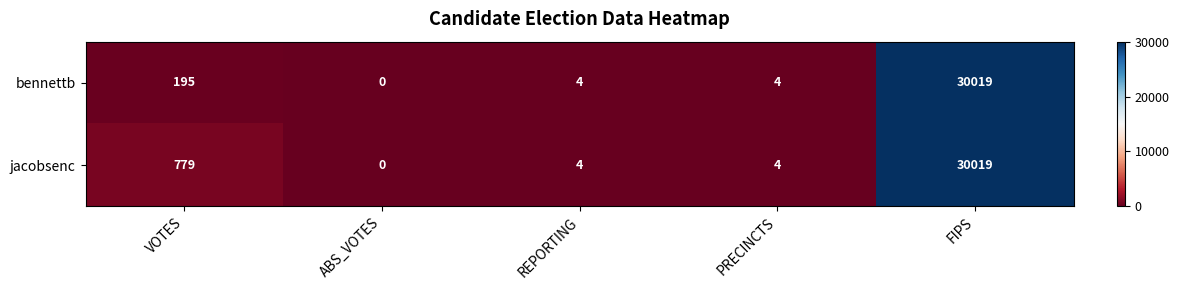

Which series has the largest total across all categories?

jacobsenc